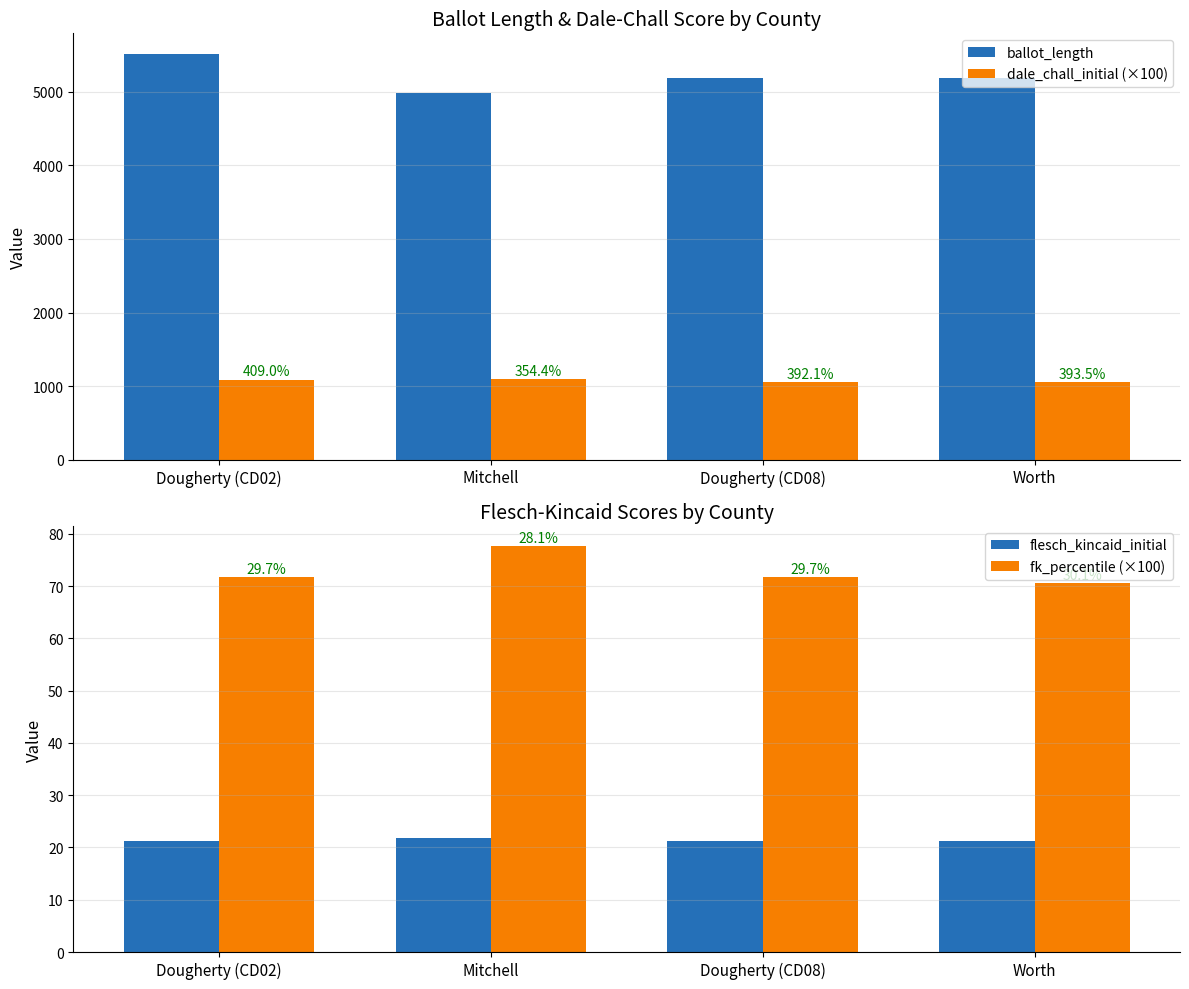

Is it true that ballot_length equals 5521.0 at Dougherty (CD02)?

True